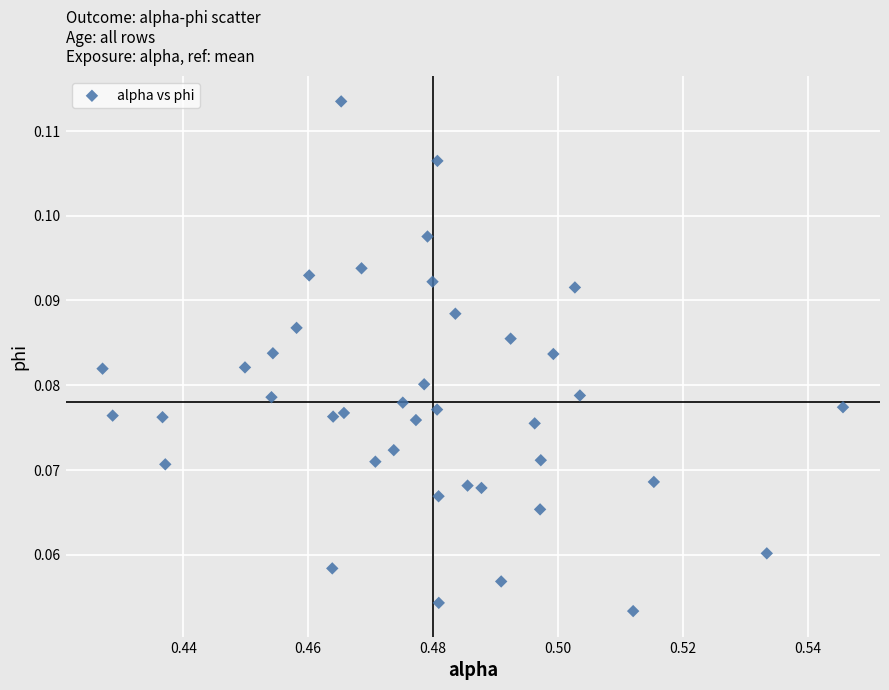

Count the number of points in this scatter plot.

40